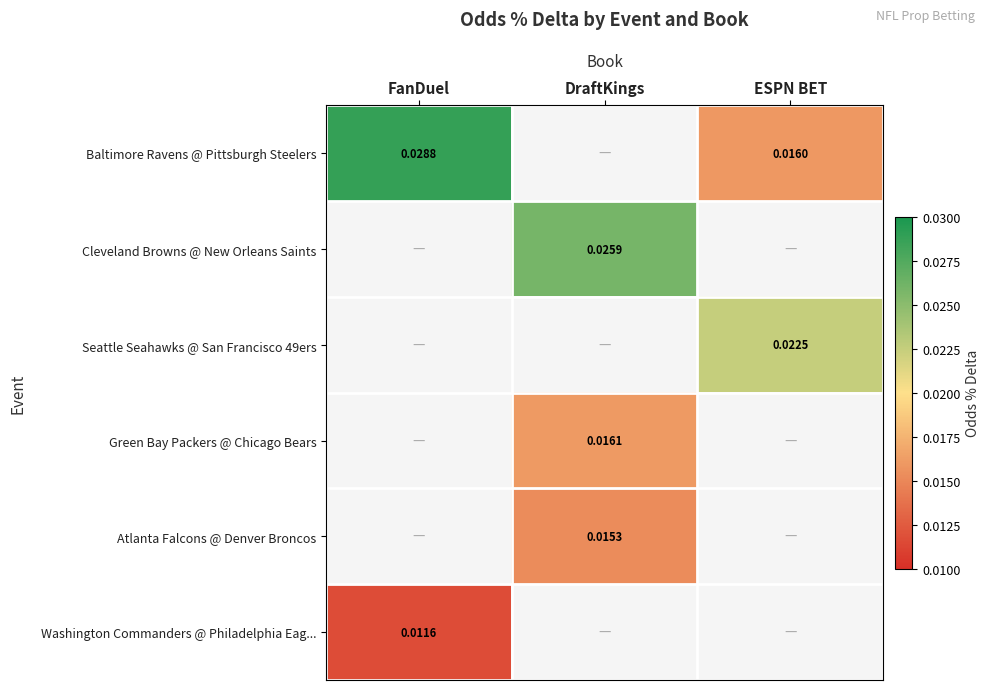

List the series in order of their peak value, highest first.

Baltimore Ravens @ Pittsburgh Steelers, Cleveland Browns @ New Orleans Saints, Seattle Seahawks @ San Francisco 49ers, Green Bay Packers @ Chicago Bears, Atlanta Falcons @ Denver Broncos, Washington Commanders @ Philadelphia Eag...